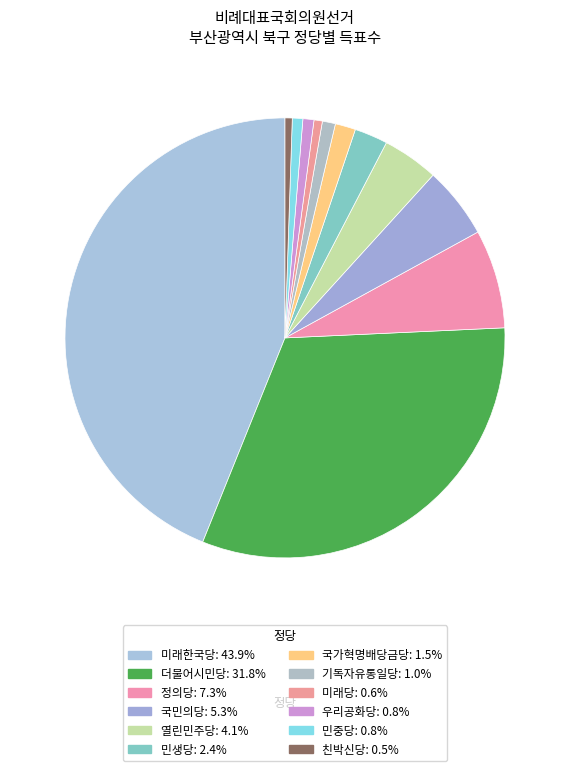

How many segments does this pie chart have?

12